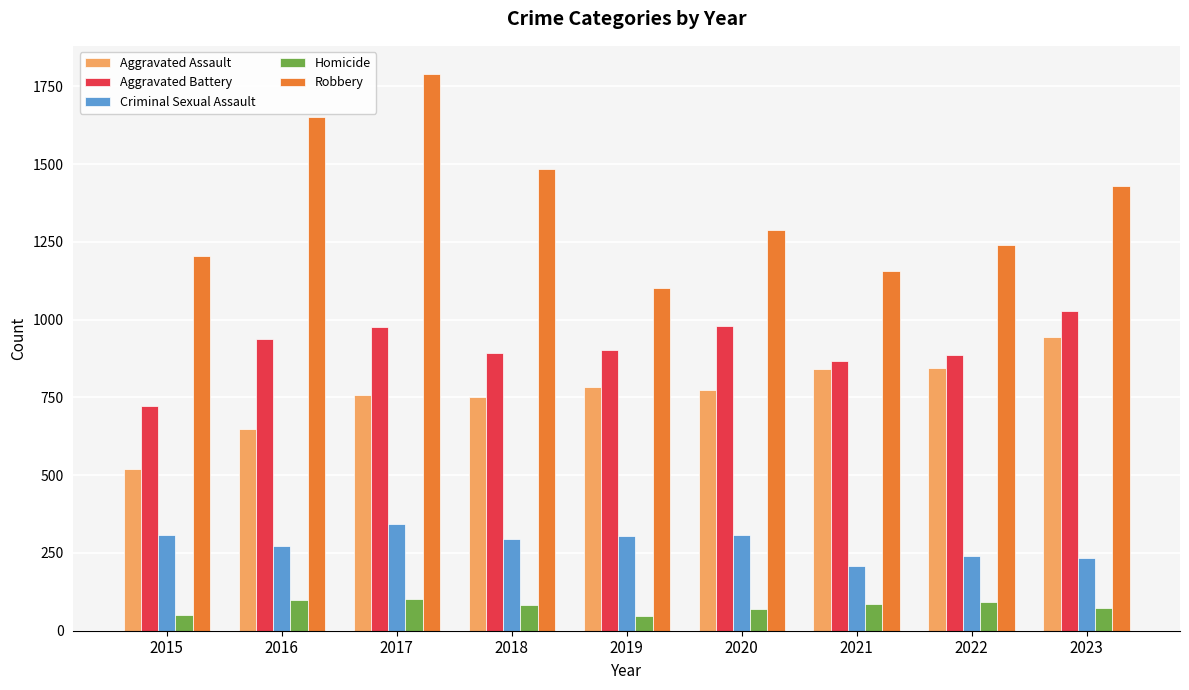

What are all the series names shown in the legend?

Aggravated Assault, Aggravated Battery, Criminal Sexual Assault, Homicide, Robbery